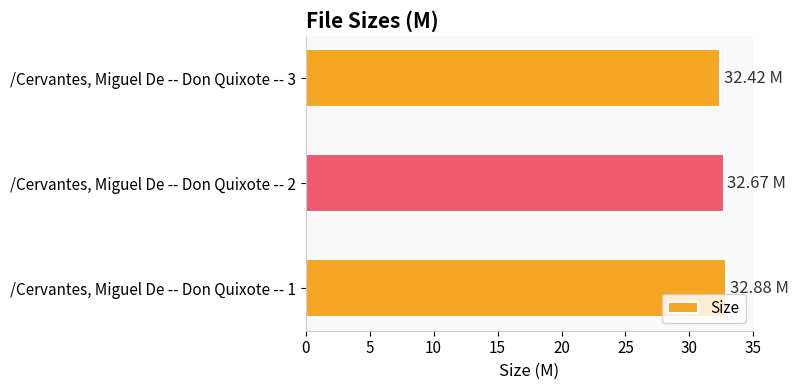

List the labels in order of value, smallest first.

/Cervantes, Miguel De -- Don Quixote -- 3, /Cervantes, Miguel De -- Don Quixote -- 2, /Cervantes, Miguel De -- Don Quixote -- 1